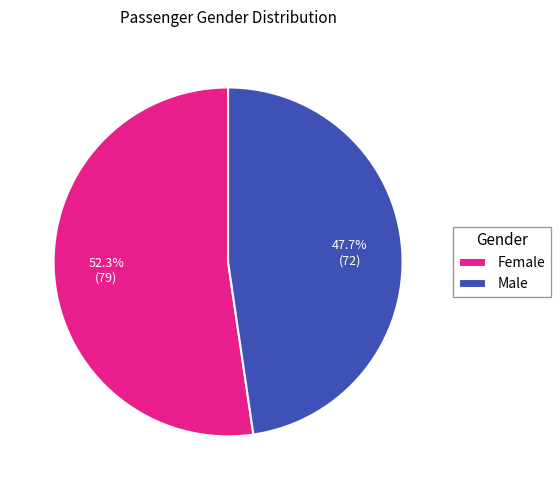

To the nearest percent, what is the combined percentage of Female and Male?

100%